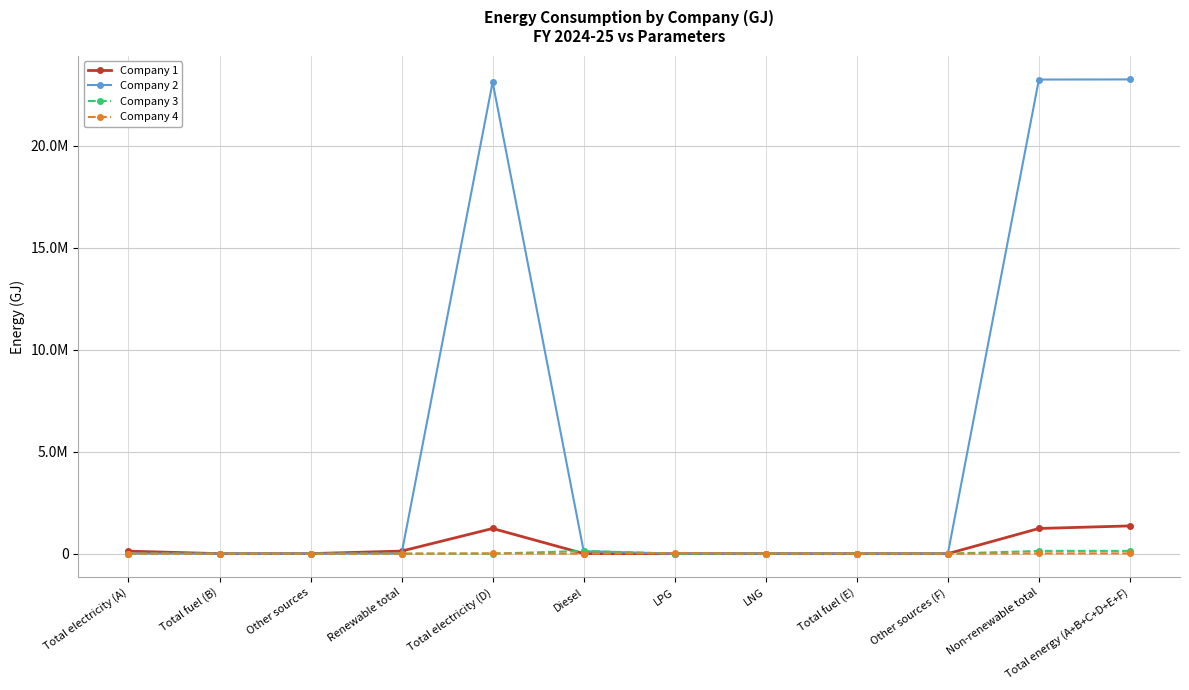

In Company 2, how many points are higher than both neighbors (excluding endpoints)?

2